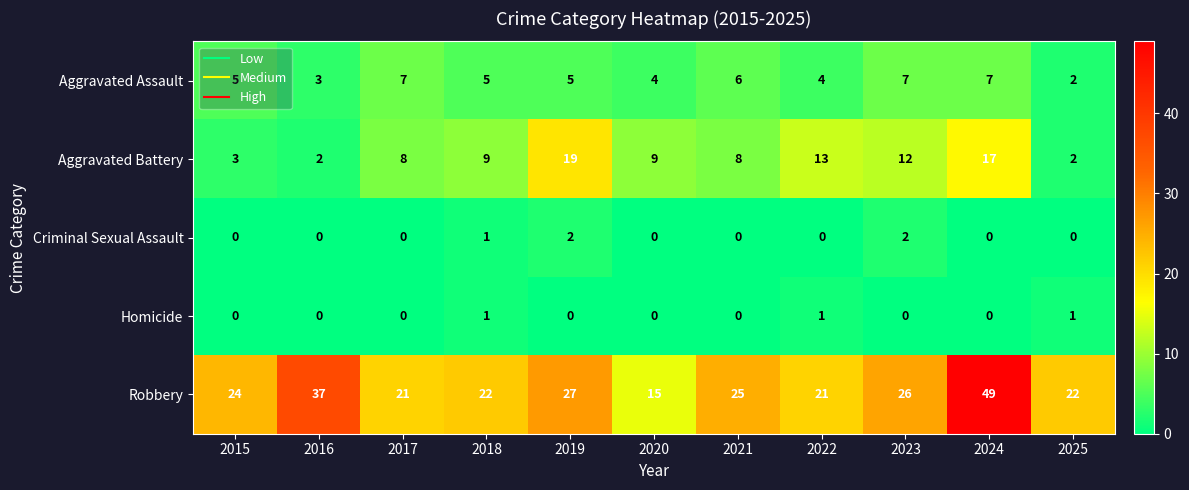

What is the sum of all Criminal Sexual Assault values?

5